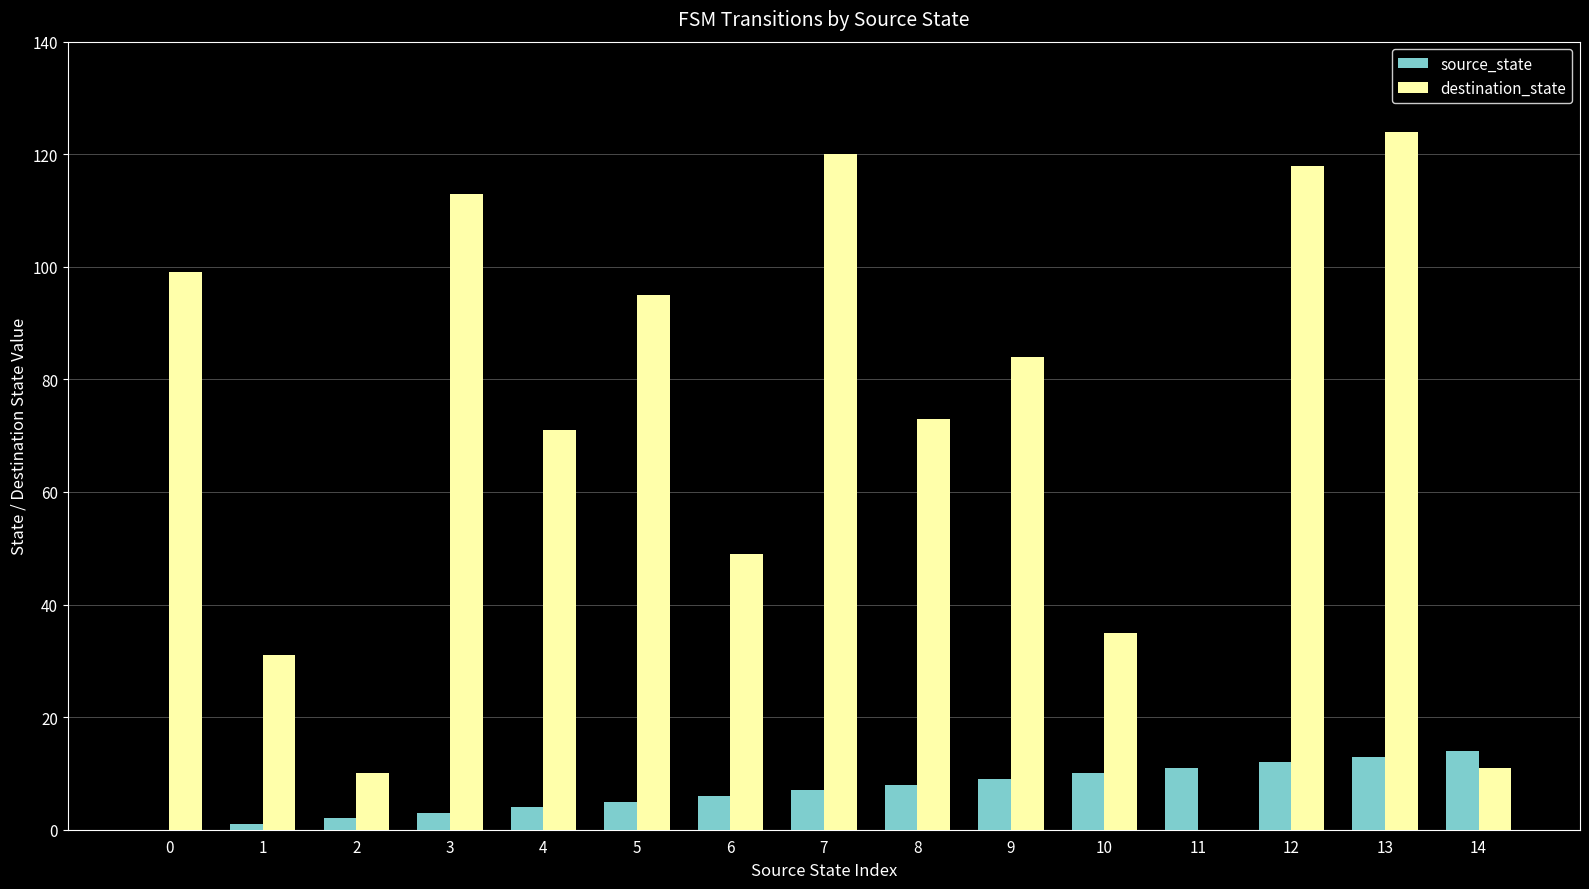

The source_state series shows 11 at 11. True or false?

True